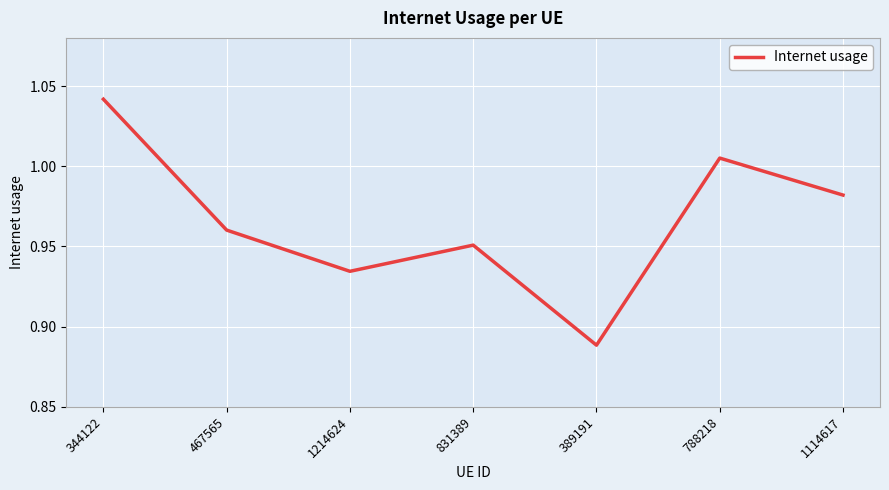

What position from the left is 344122?

1